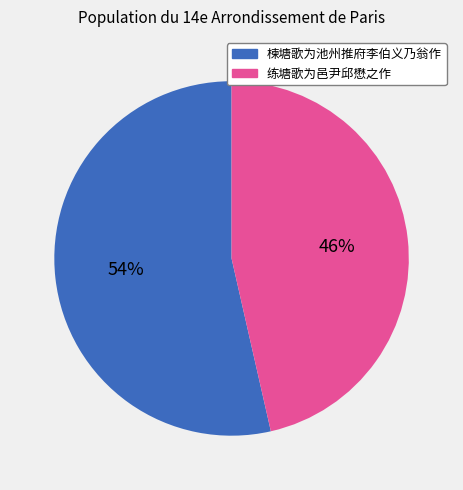

True or false: 练塘歌为邑尹邱懋之作 accounts for 46% of the total.

True